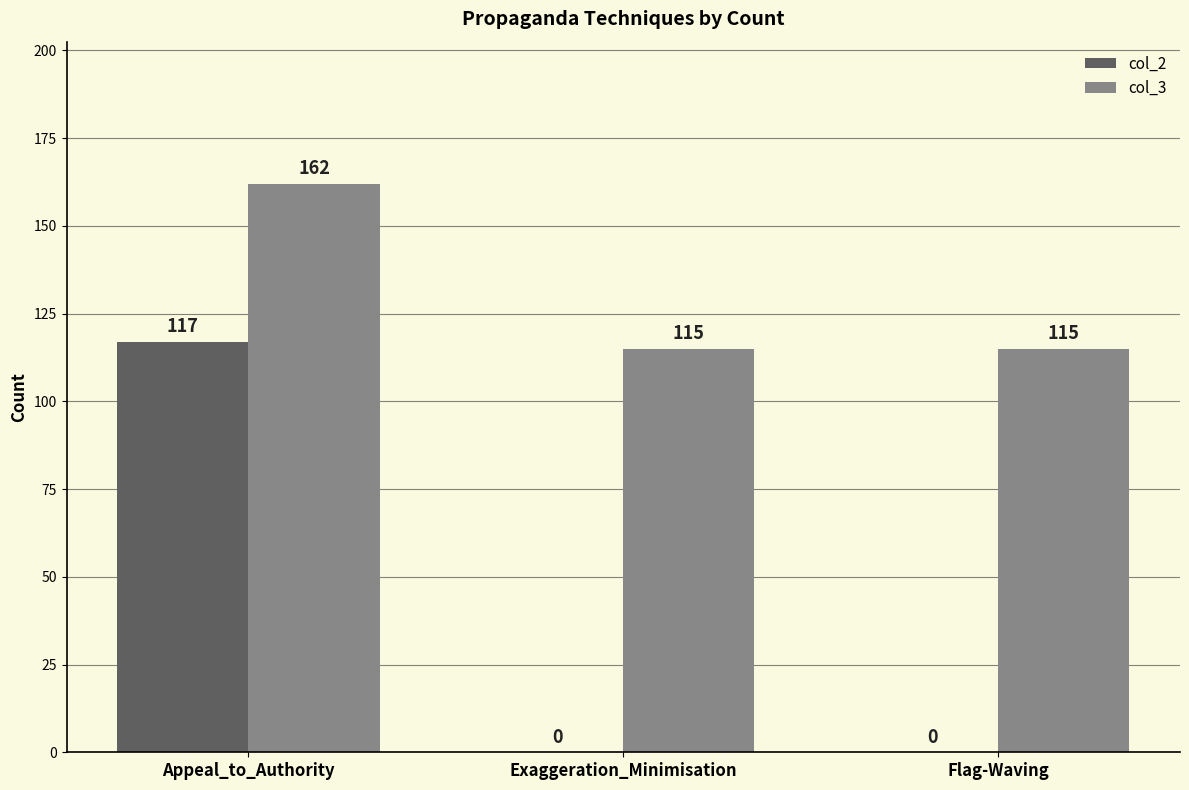

Which series has the largest total across all categories?

col_3